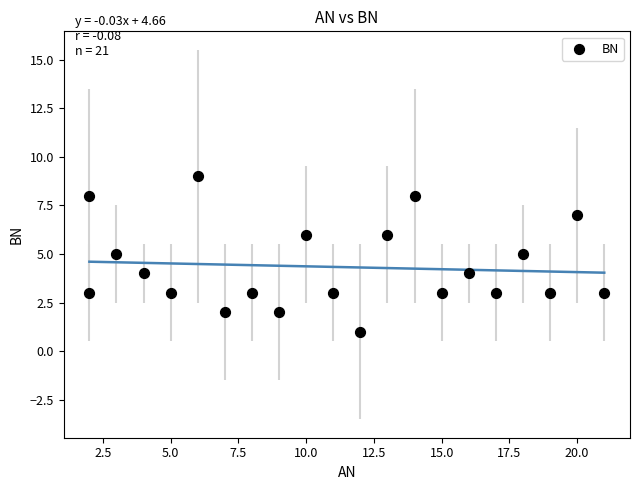

What is the range of X values (max minus min)?

19